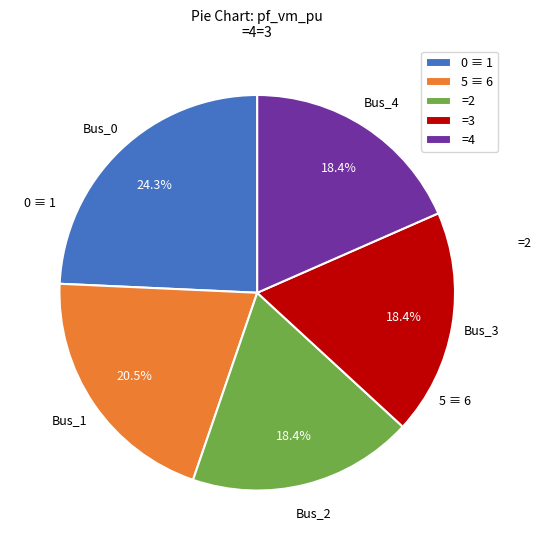

How many segments does this pie chart have?

5